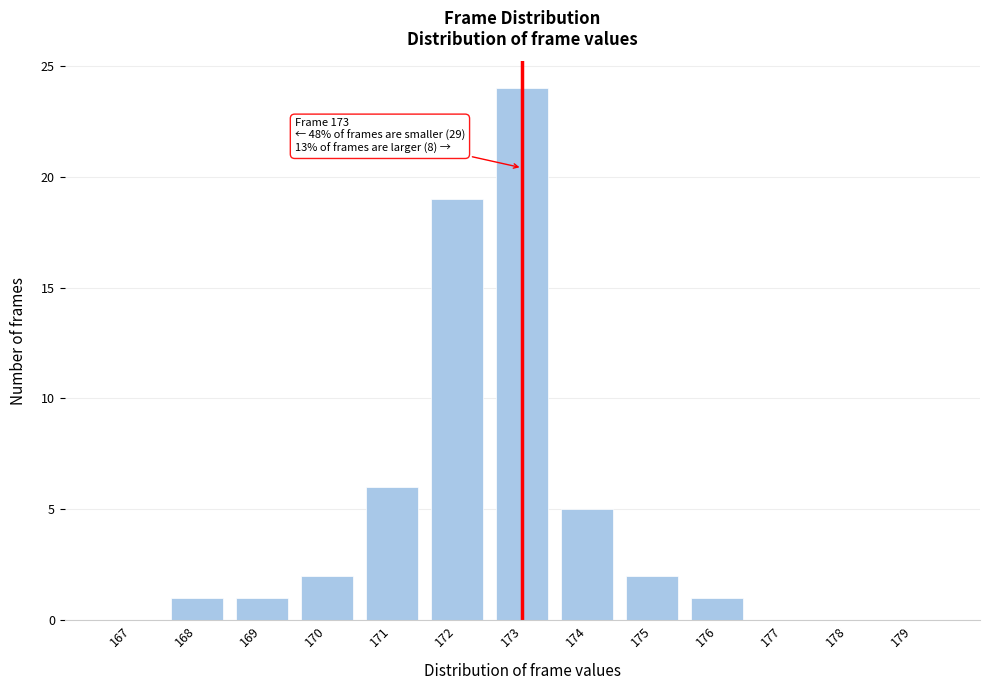

Which range on the x-axis has the tallest bar?

172.5 to 173.5